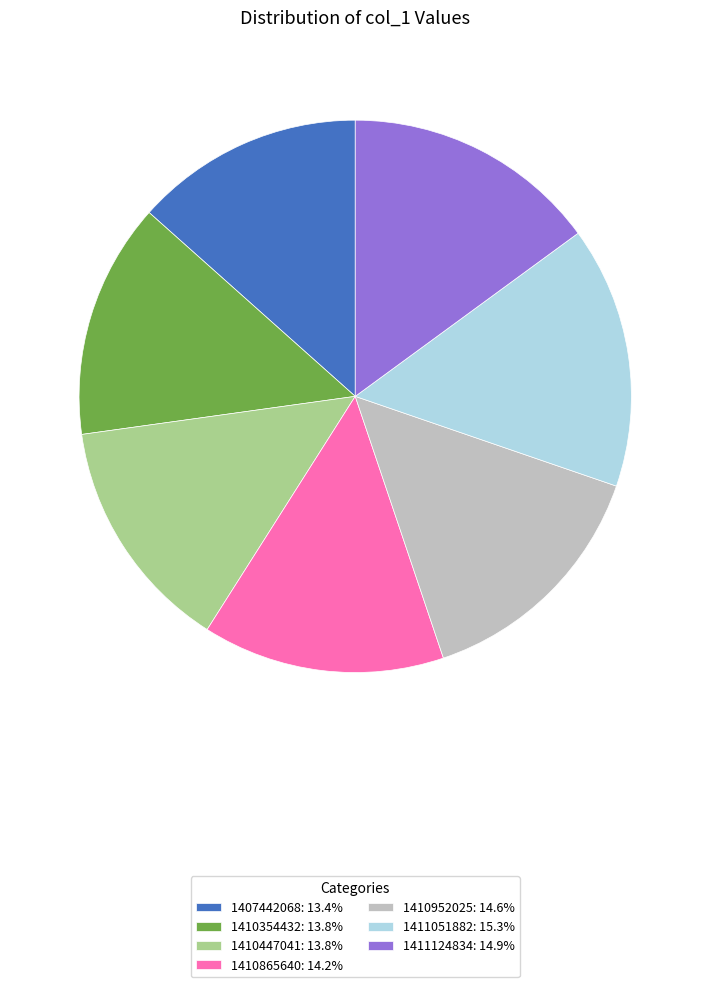

Does any single category account for the majority?

No